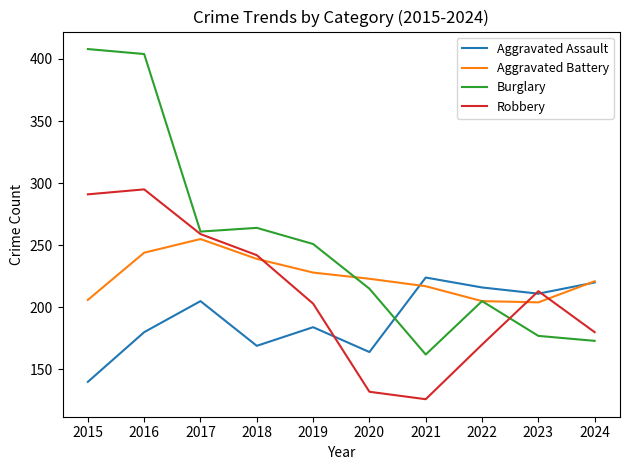

Which category has the highest value in the Aggravated Assault series?

2021